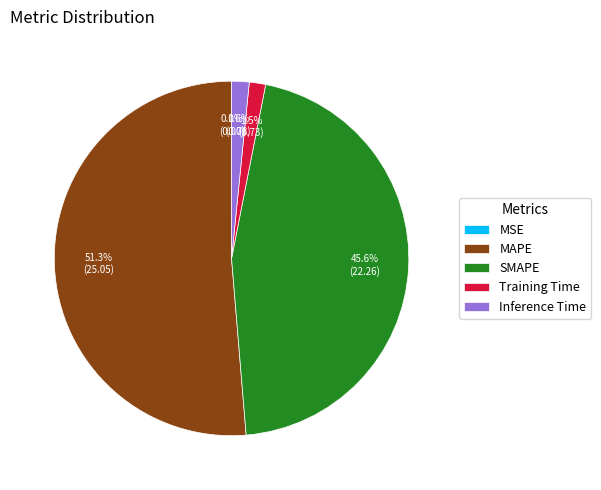

What is the ratio of the value at SMAPE to the value at MAPE?

0.9